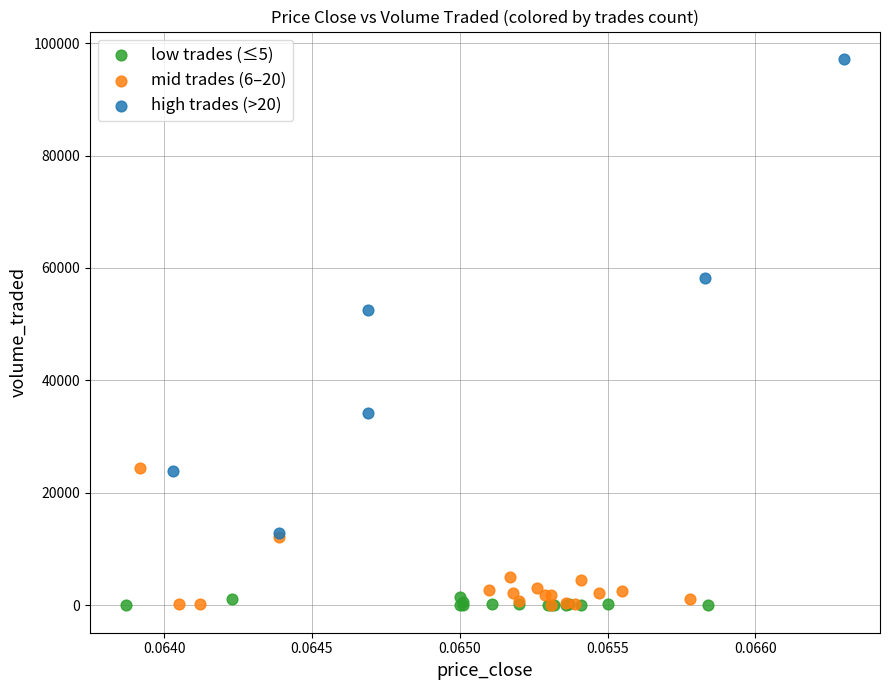

Which series has the largest Y range (max minus min)?

high trades (>20)